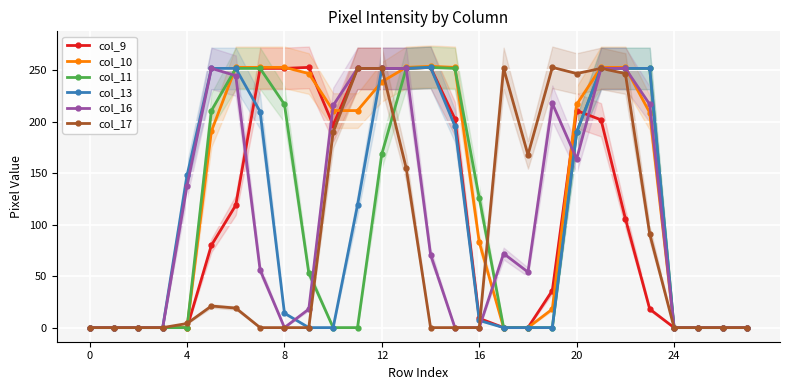

Where is col_16 nearest to the value 126?

4